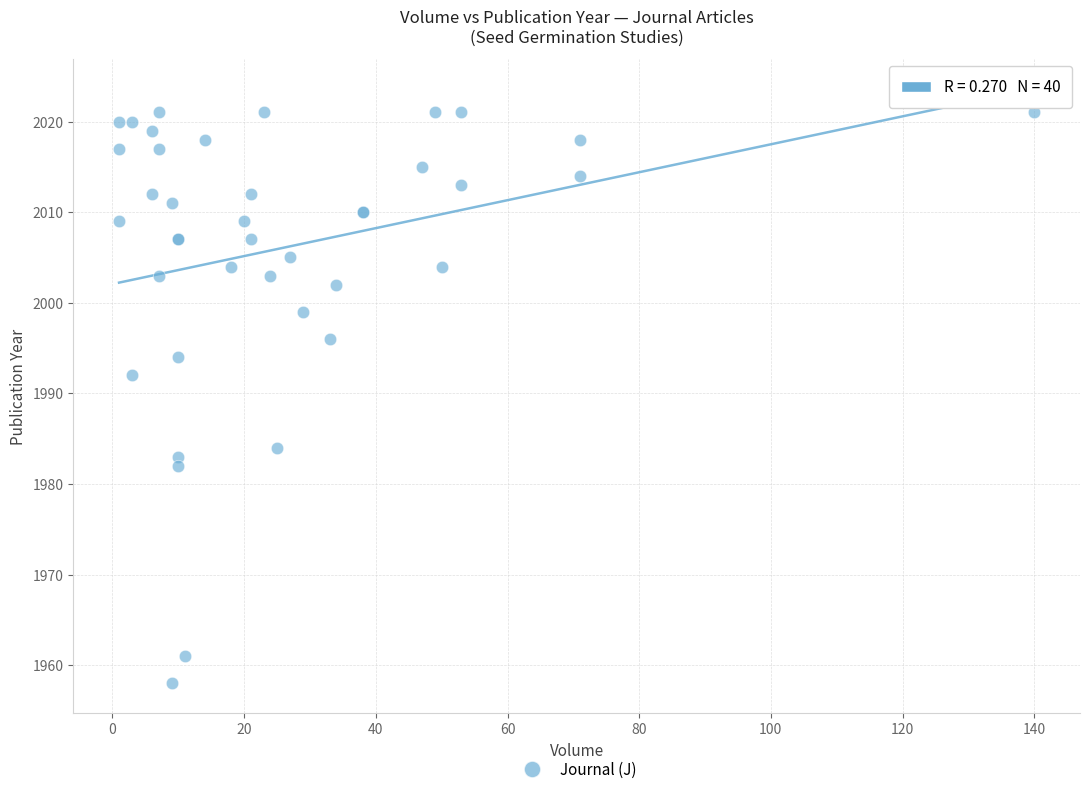

What Y value in the scatter plot is closest to 1989?

1992